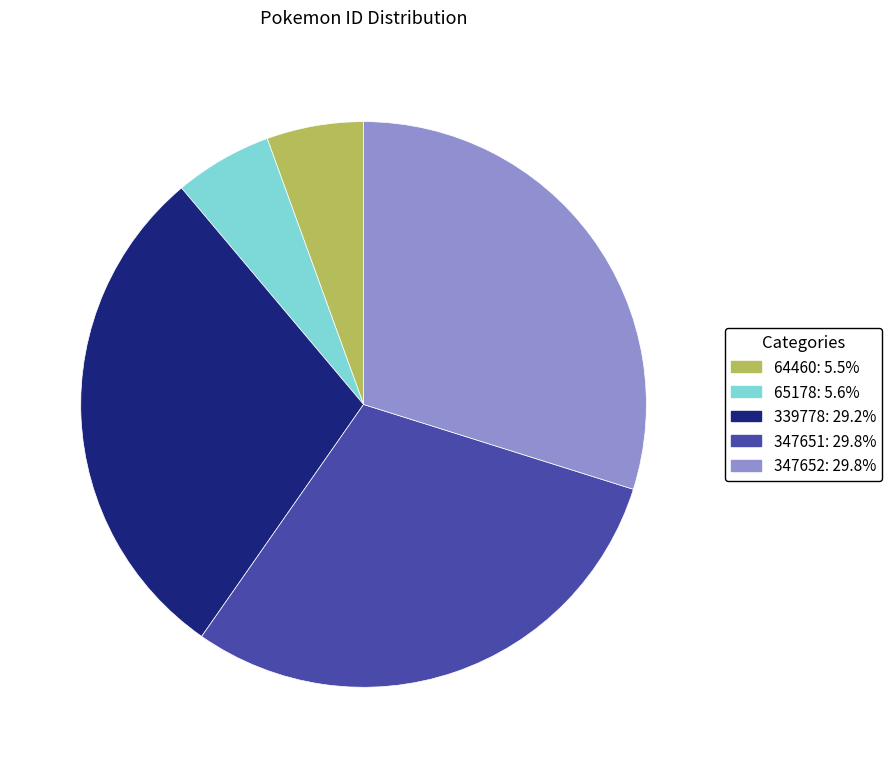

Count the number of slices in the pie.

5